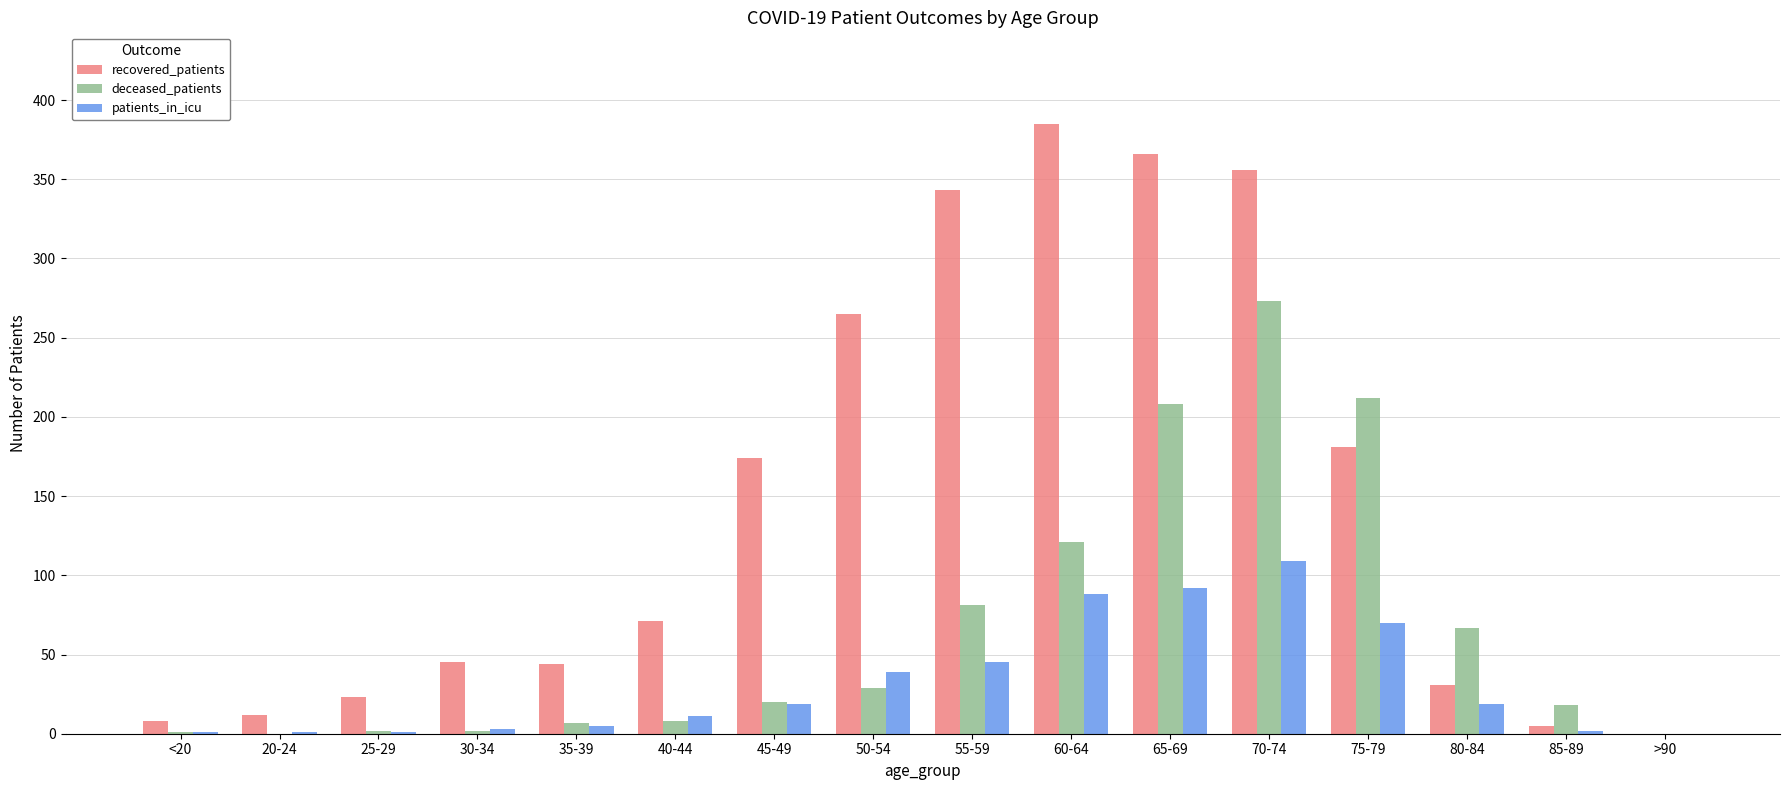

Count the number of data series in this chart.

3